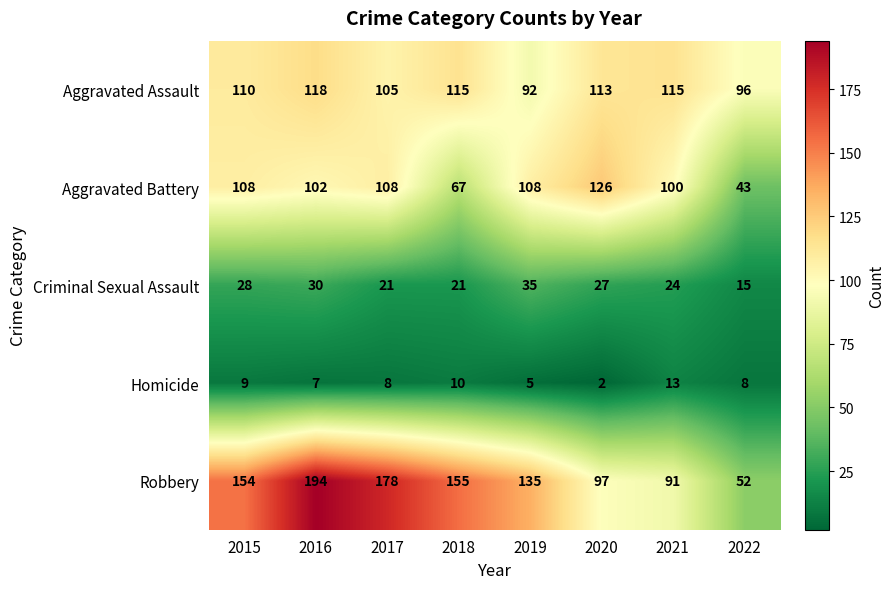

What is the difference between the highest and lowest values at 2015?

145